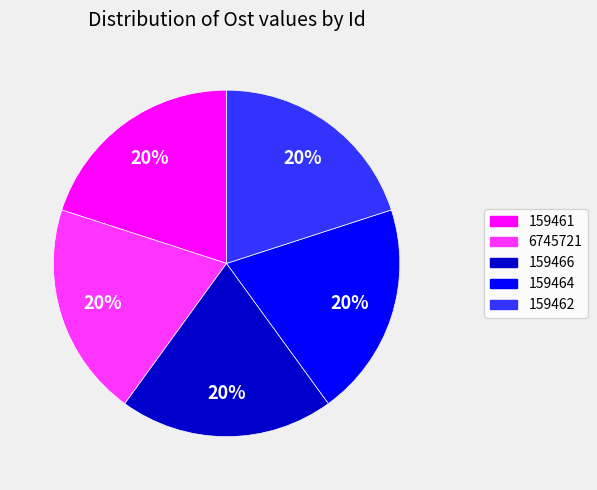

Is 159464 the majority of the pie?

No